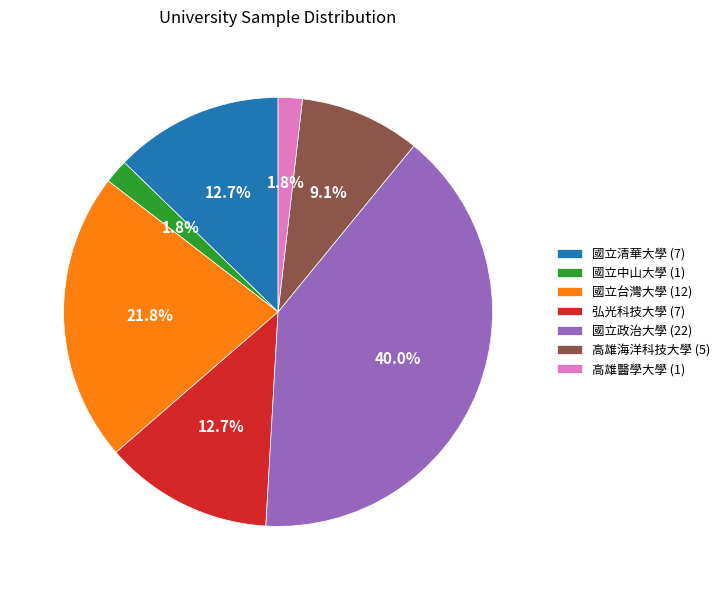

To the nearest percent, what portion does 國立中山大學 represent?

2%